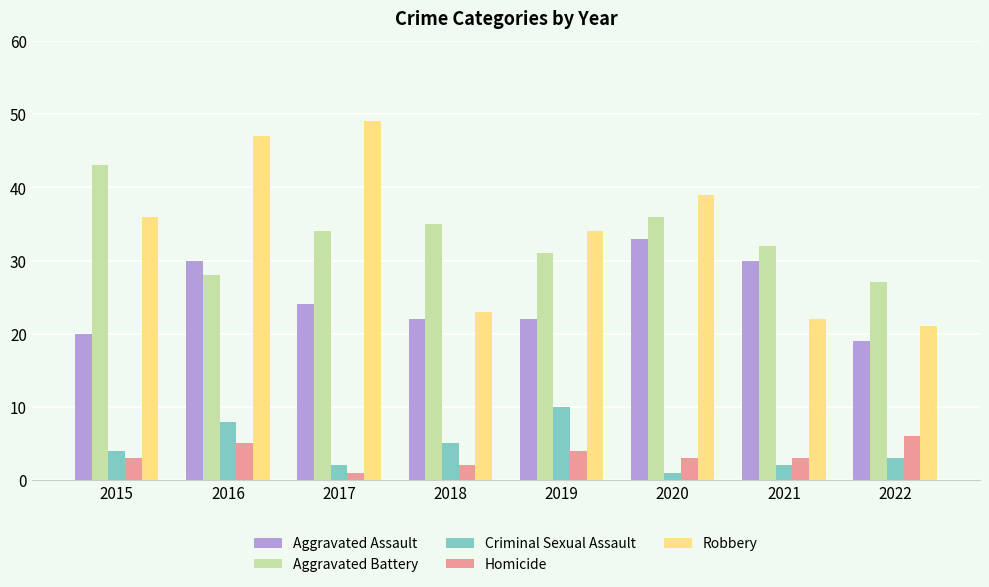

What are all the series names shown in the legend?

Aggravated Assault, Aggravated Battery, Criminal Sexual Assault, Homicide, Robbery